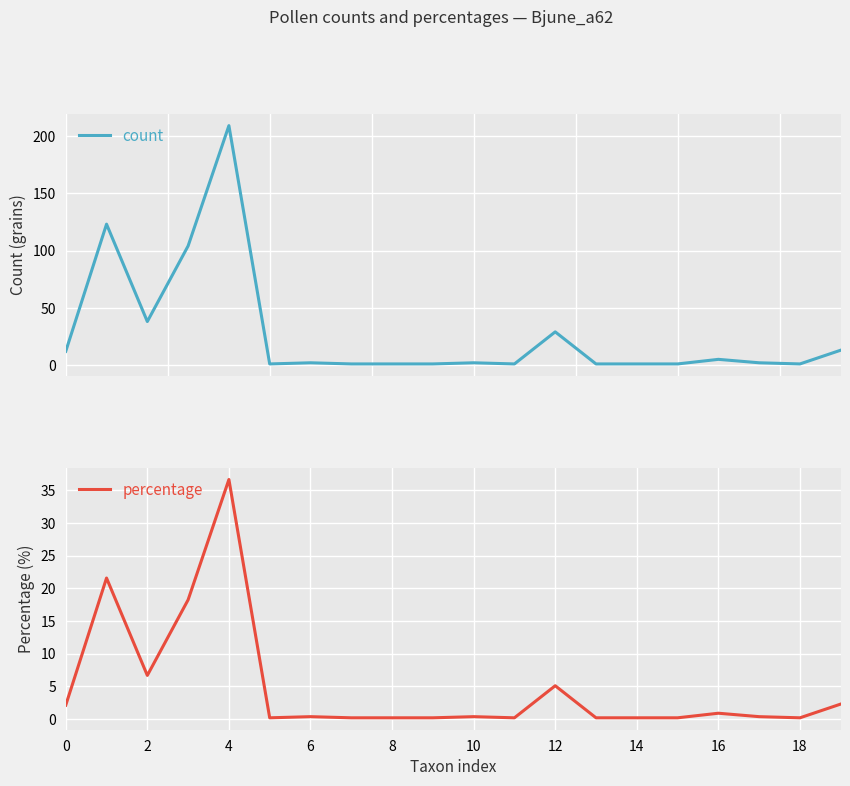

What is the maximum value for count?

209